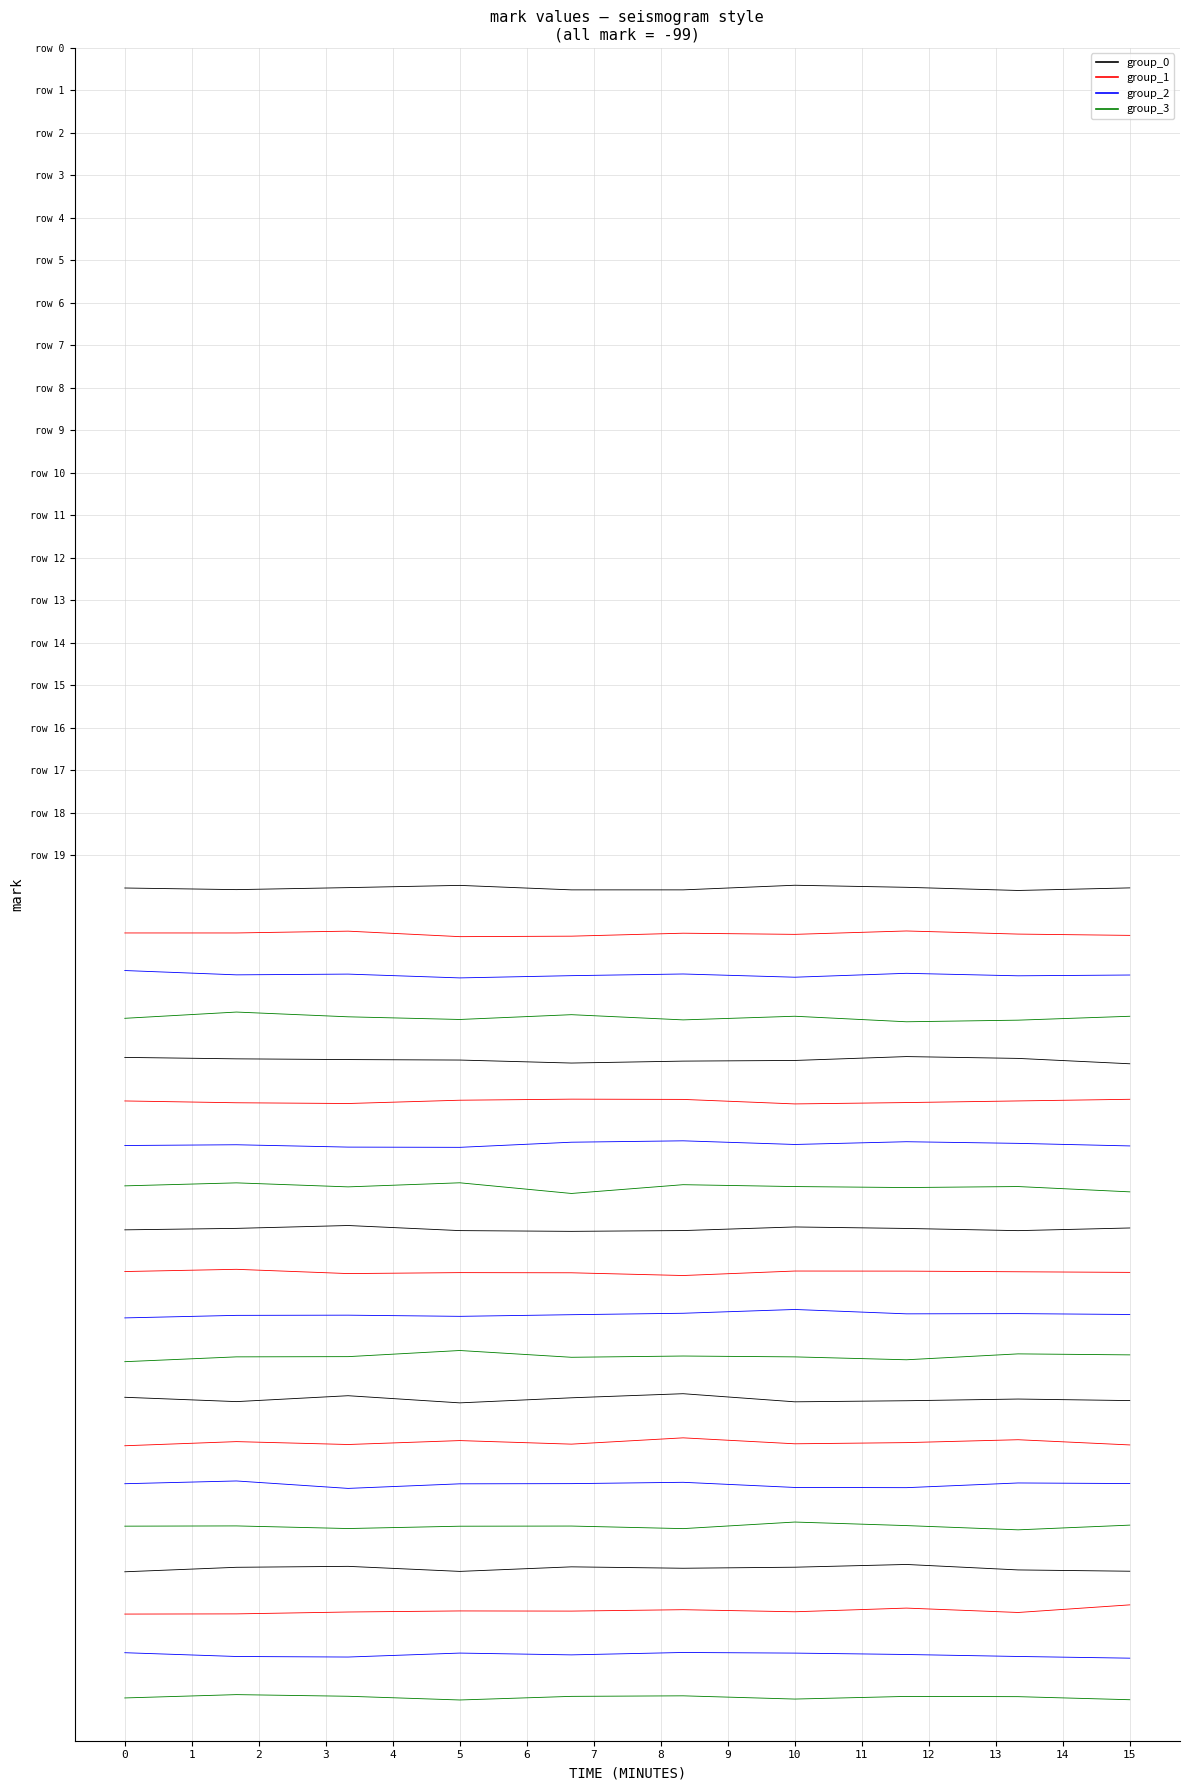

Which category has the highest value across all series?

10